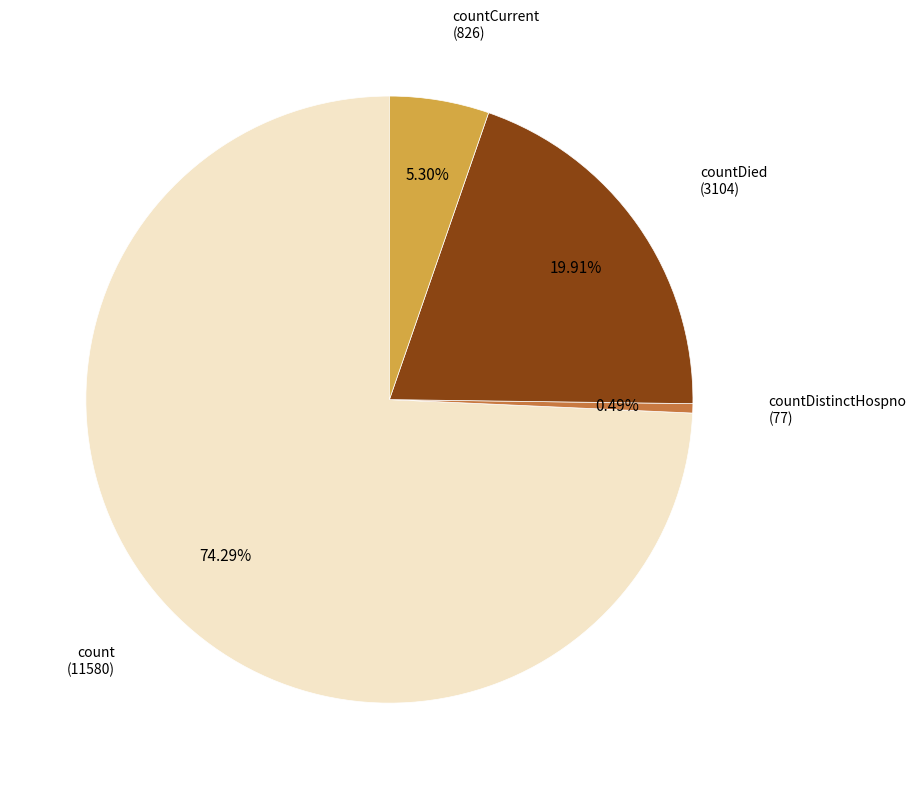

To the nearest percent, what portion does countDied represent?

20%